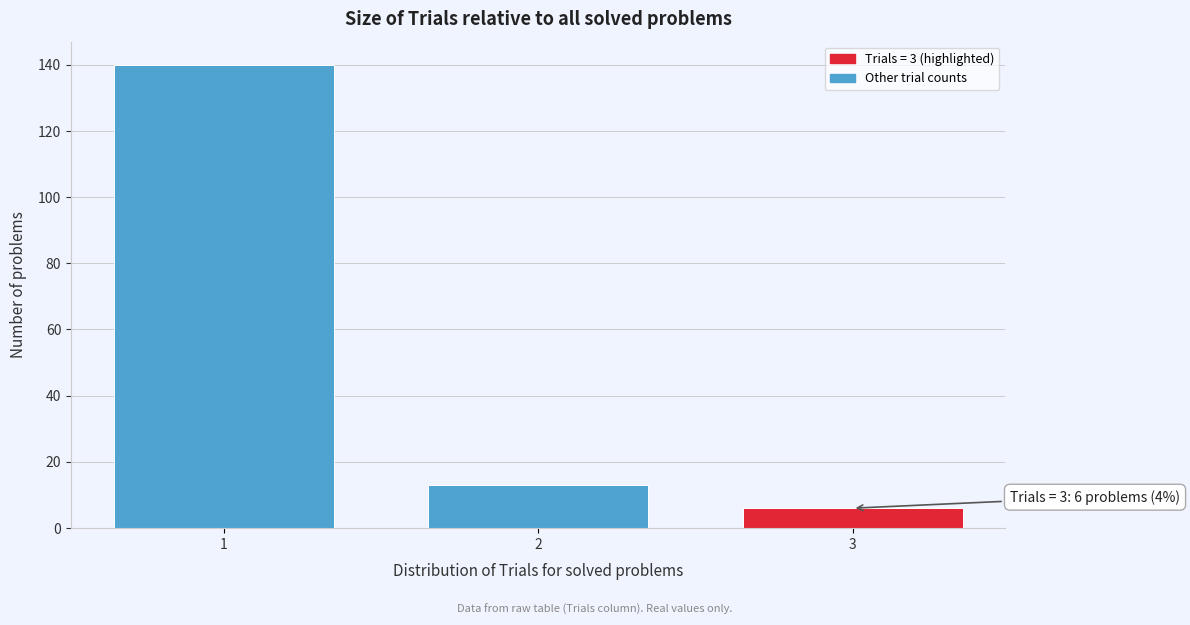

Reading left to right, what are all the values shown in this chart?

1=140	2=13	3=6